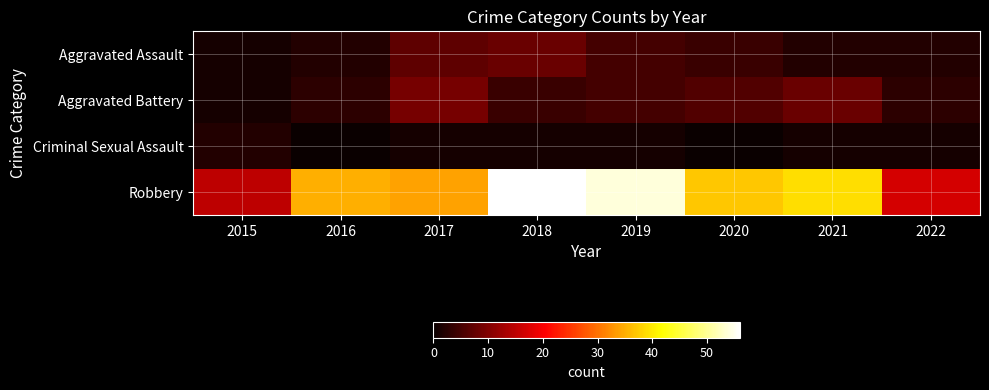

What is the greatest value displayed?

56